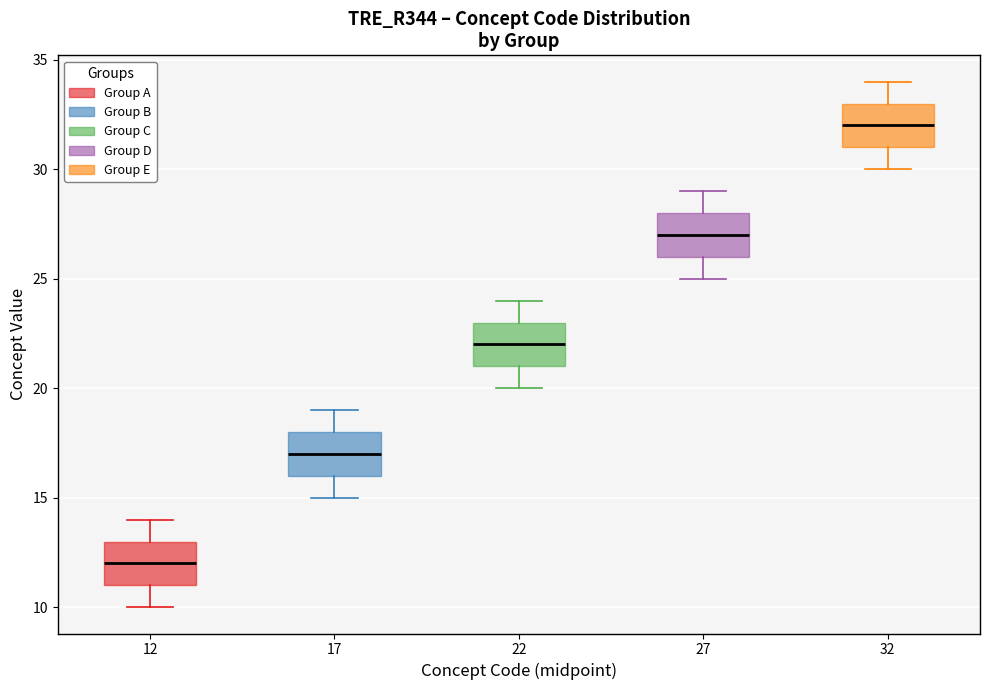

Reading left to right, read every box against the y-axis: the position of its median line, the range the box covers, and the ends of its whiskers. The values are not printed on the chart, so give them approximately, as read against the axis.

12: median 12, box 11 to 13, whiskers 10 to 14
17: median 17, box 16 to 18, whiskers 15 to 19
22: median 22, box 21 to 23, whiskers 20 to 24
27: median 27, box 26 to 28, whiskers 25 to 29
32: median 32, box 31 to 33, whiskers 30 to 34